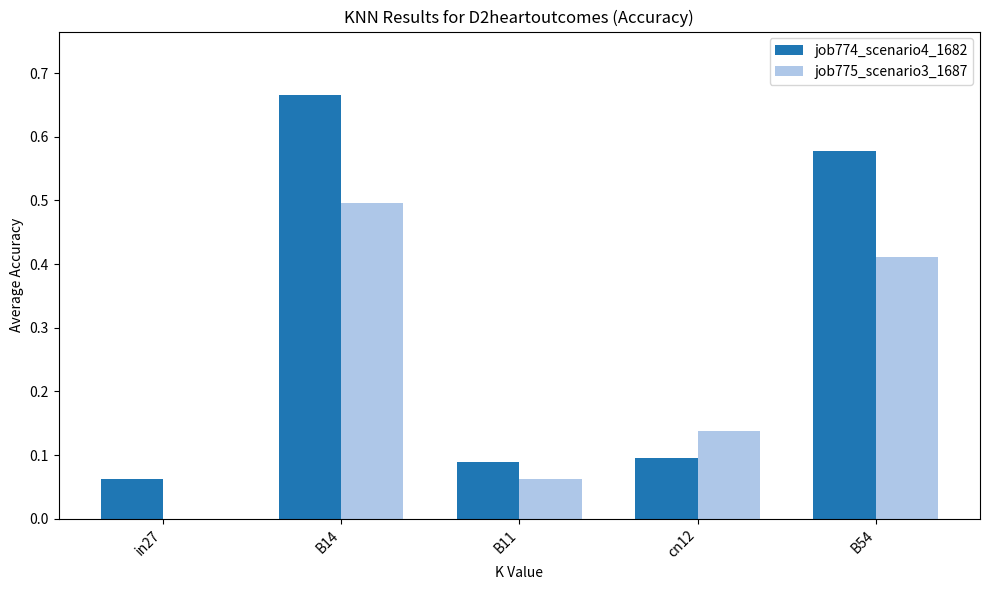

What is the total value across all series at B11?

0.2